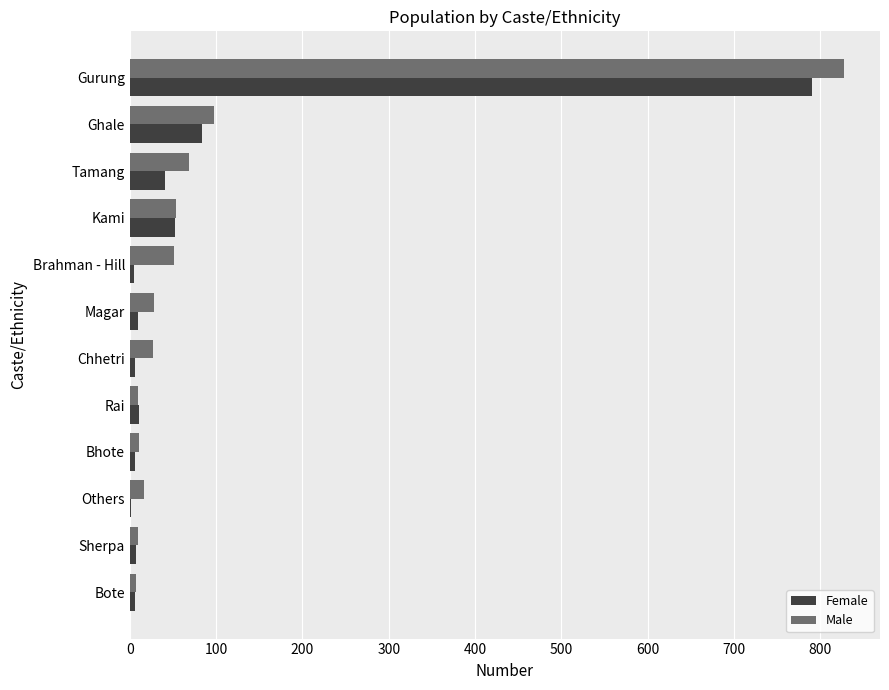

The Female series shows 83 at Ghale. True or false?

True